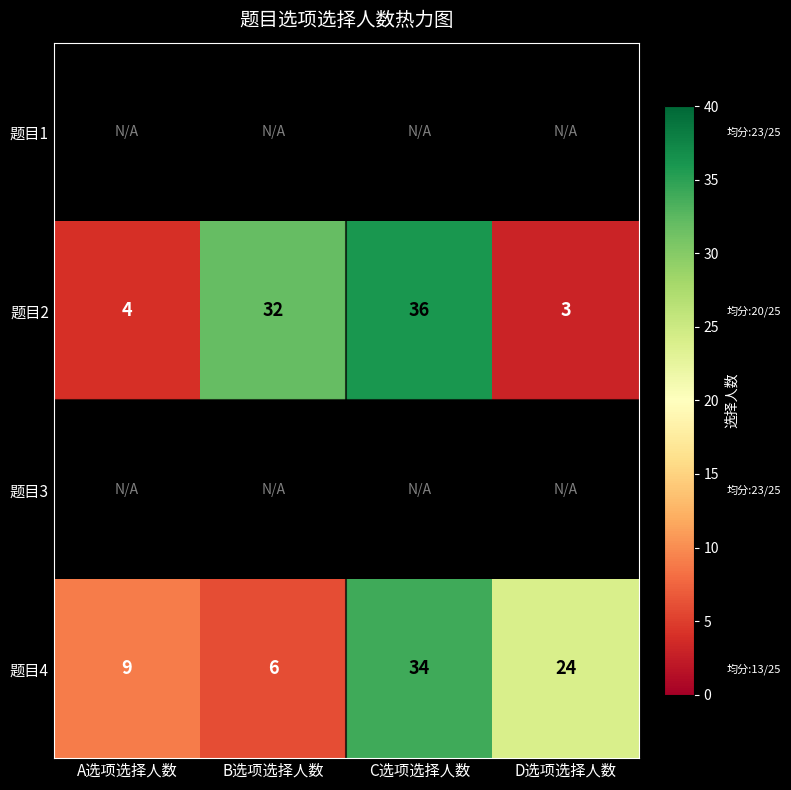

Rank the categories by 题目2 value from lowest to highest.

D选项选择人数, A选项选择人数, B选项选择人数, C选项选择人数